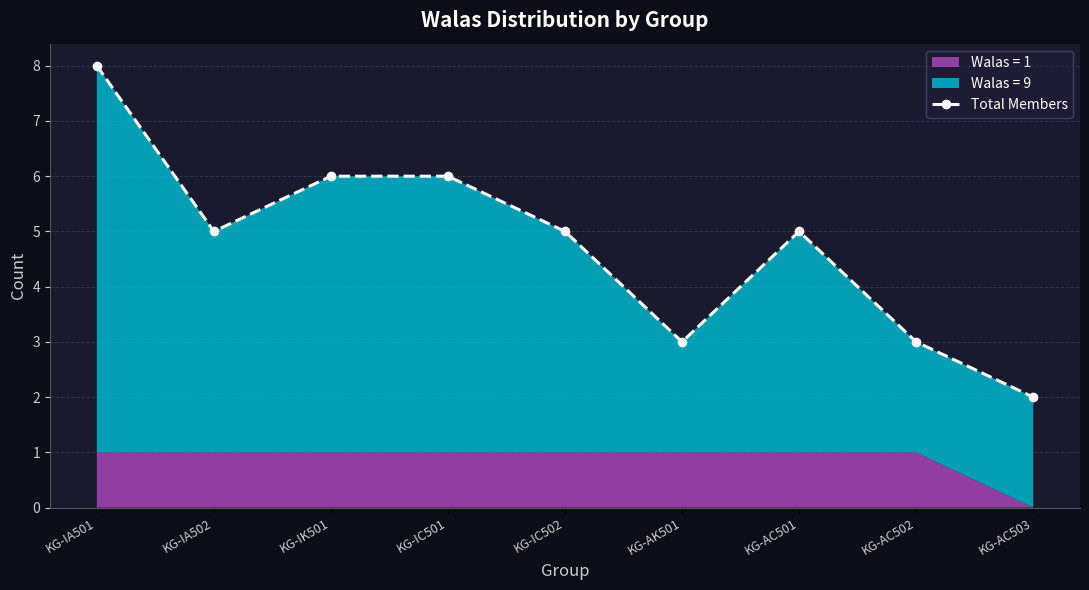

What is the smallest value displayed?

2